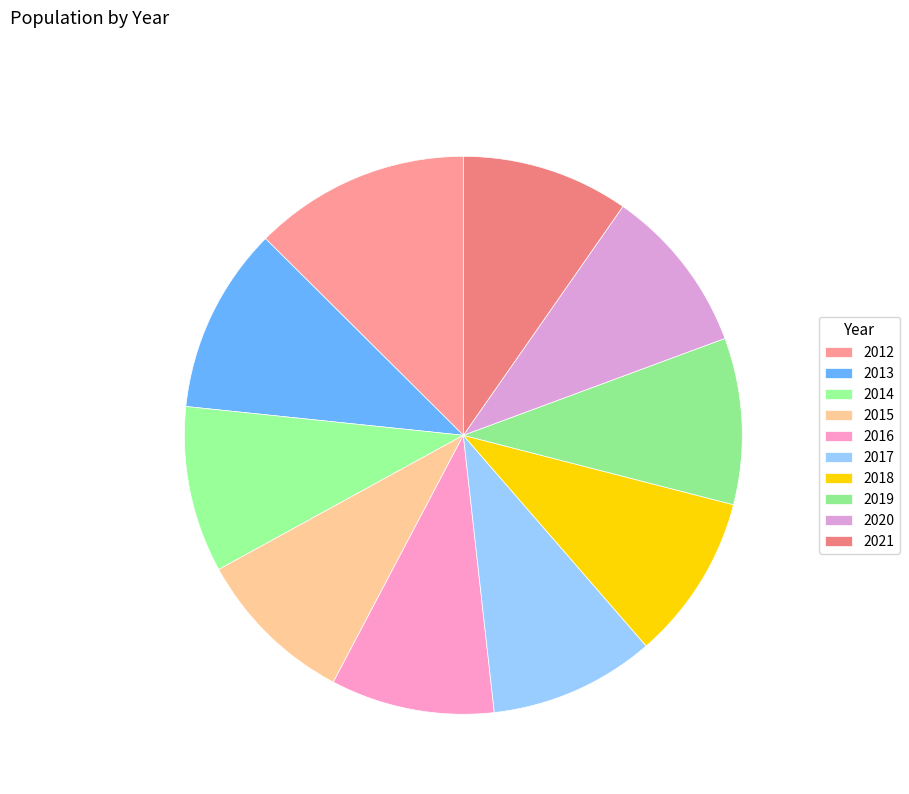

Rank the categories by value from lowest to highest.

2015, 2016, 2017, 2018, 2014, 2019, 2020, 2021, 2013, 2012